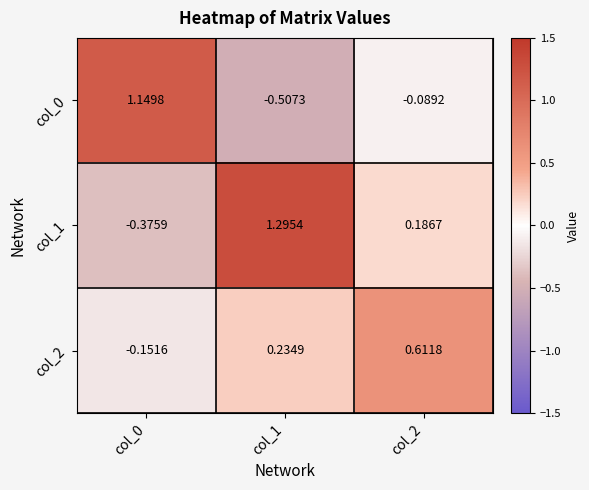

Is the value of col_2 at col_0 greater than the value of col_1 at col_0?

Yes